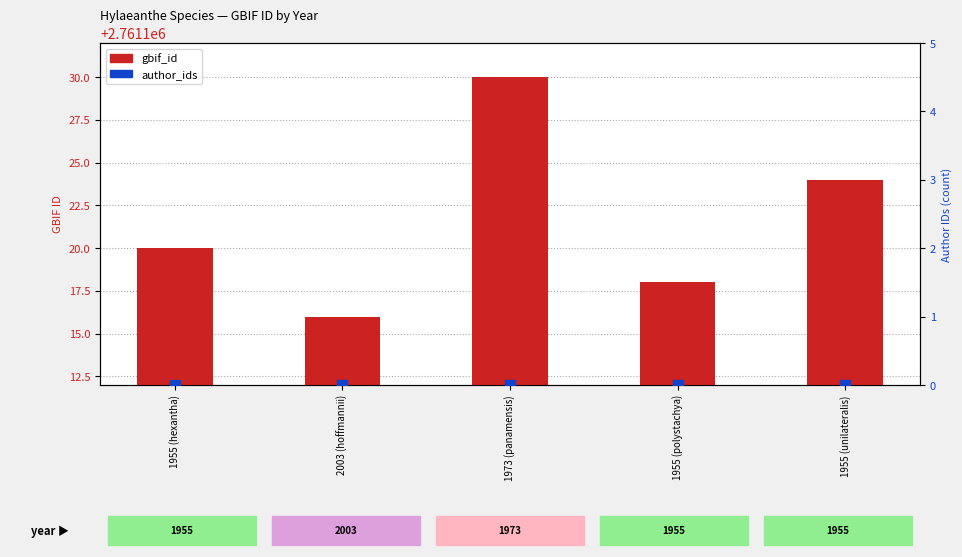

Where is author_ids nearest to the value 0?

1955 (hexantha)